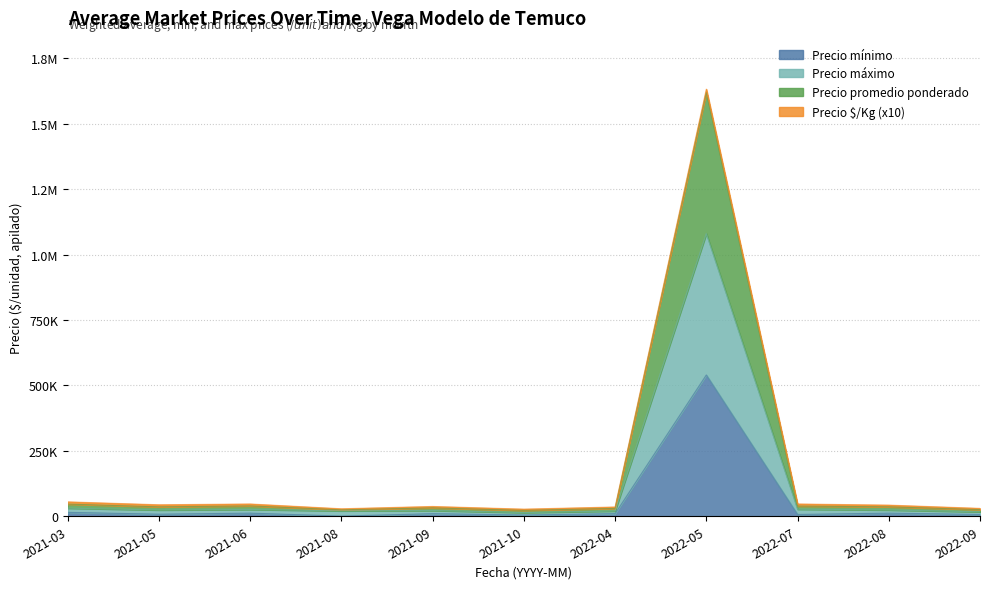

How many data points in Precio máximo are less than 24000?

5